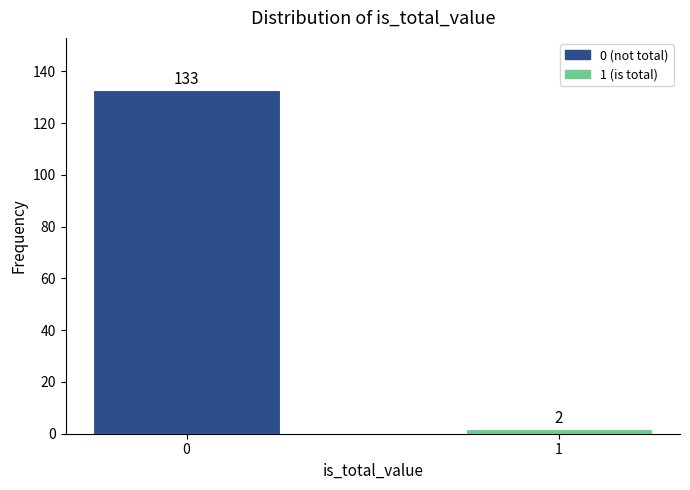

Reading right to left, extract all data points from this chart.

1=2	0=133